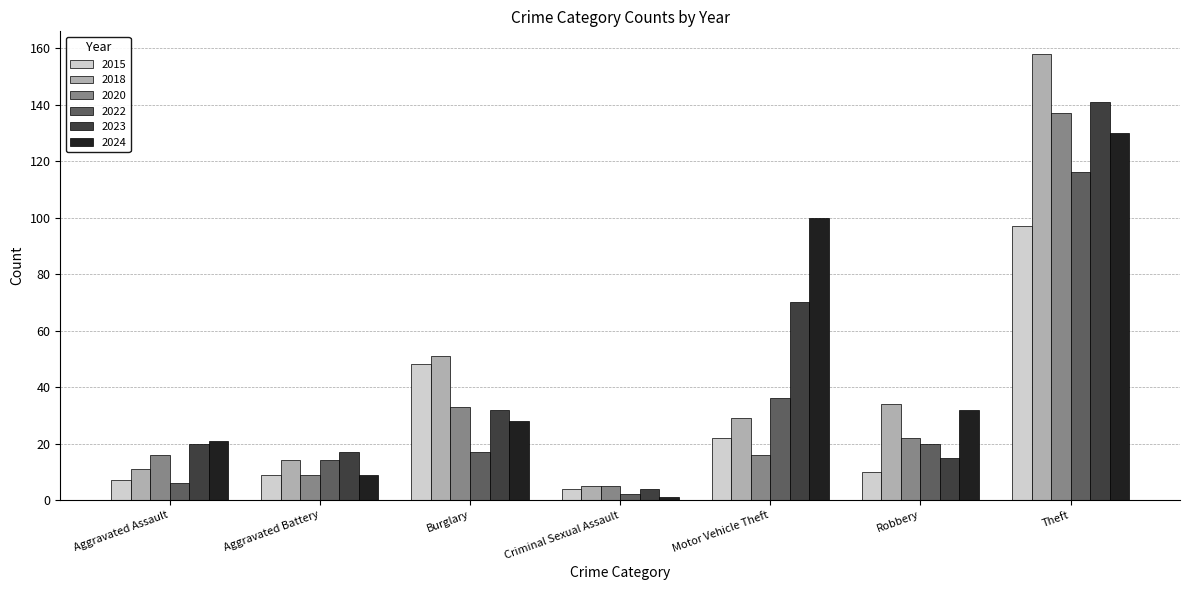

What is the spread (max minus min) of values at Robbery?

24